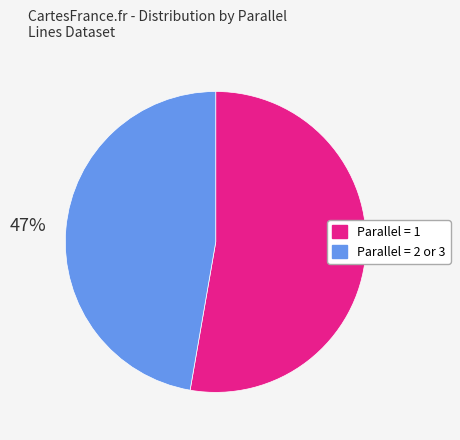

To the nearest percent, what is the average slice percentage?

50%